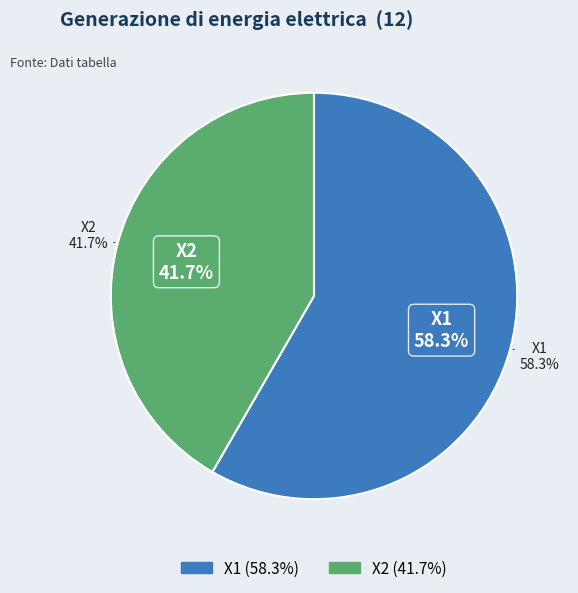

What is the smallest slice in the pie chart?

X2